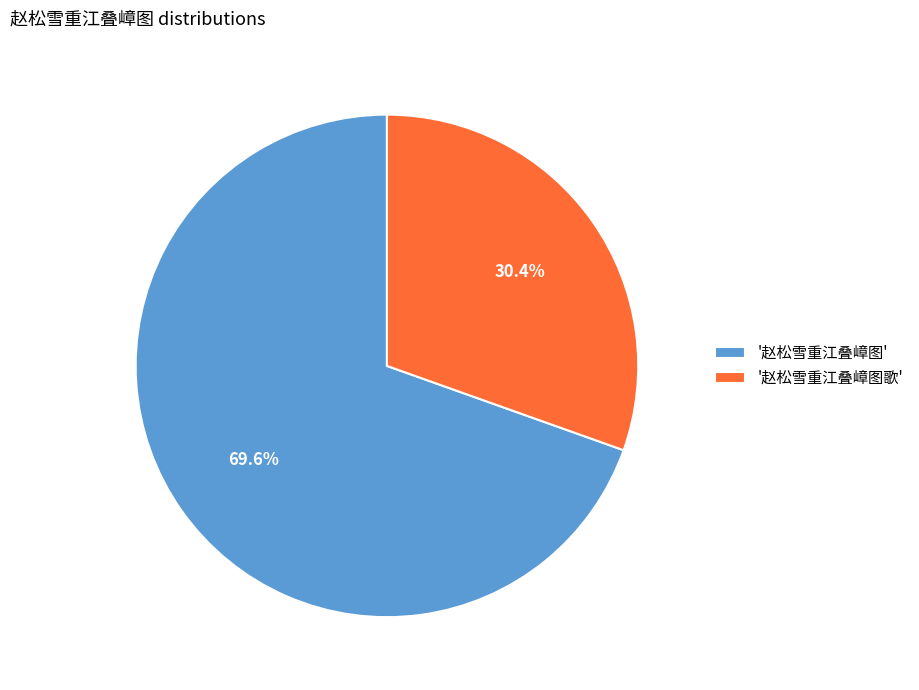

Does '赵松雪重江叠嶂图歌' account for over 50% of the chart?

No